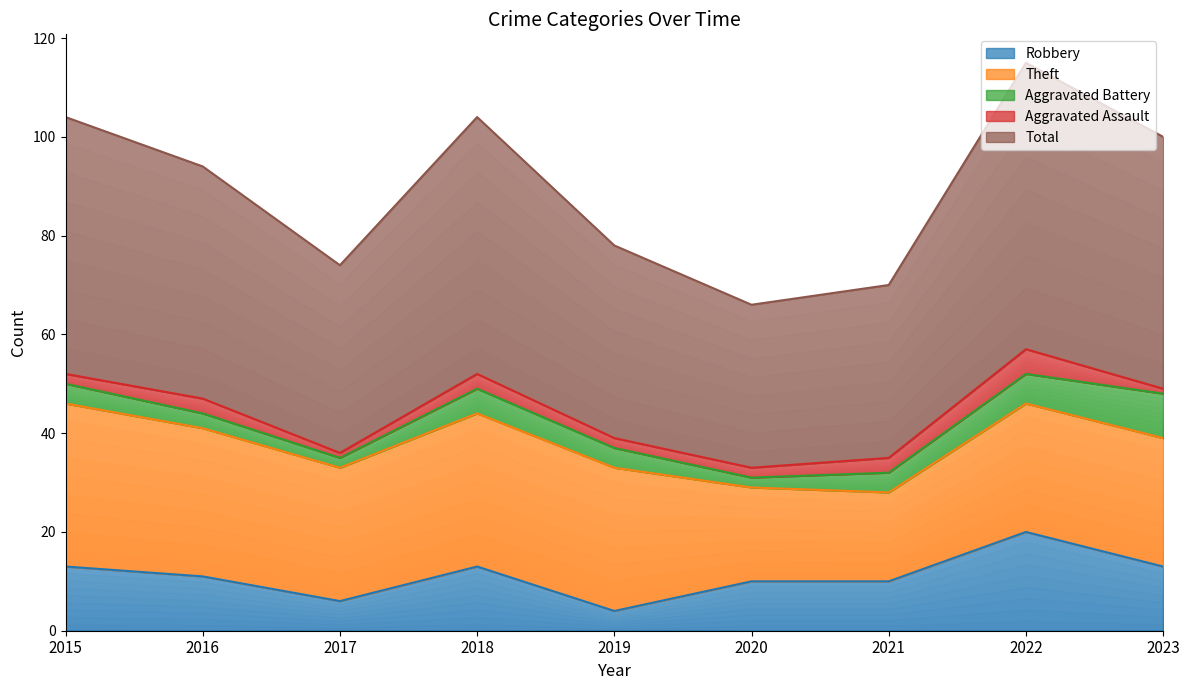

True or false: Robbery and Aggravated Battery intersect in this chart.

False